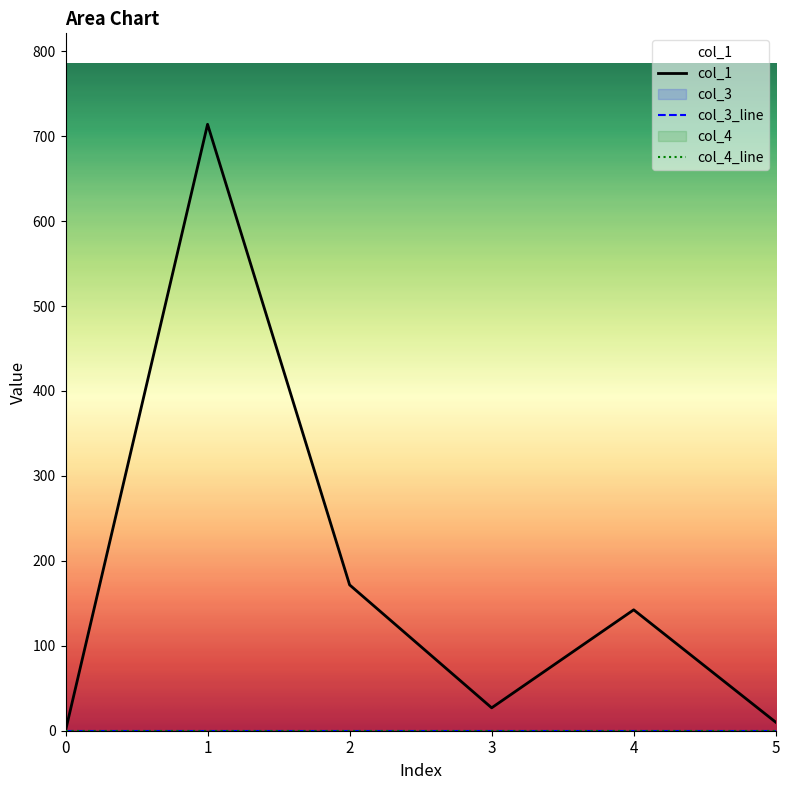

At how many categories does at least one series exceed 177?

1